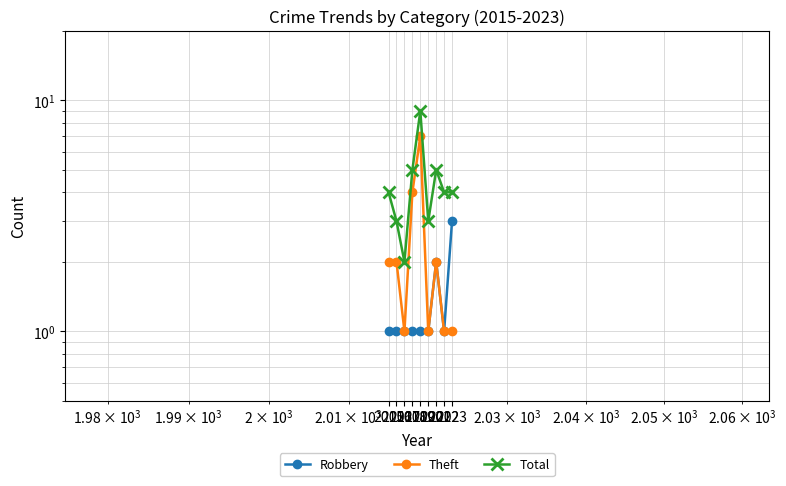

Reading left to right, list all the values displayed in this chart.

Robbery: 1	1	1	1	1	1	2	1	3
Theft: 2	2	1	4	7	1	2	1	1
Total: 4	3	2	5	9	3	5	4	4